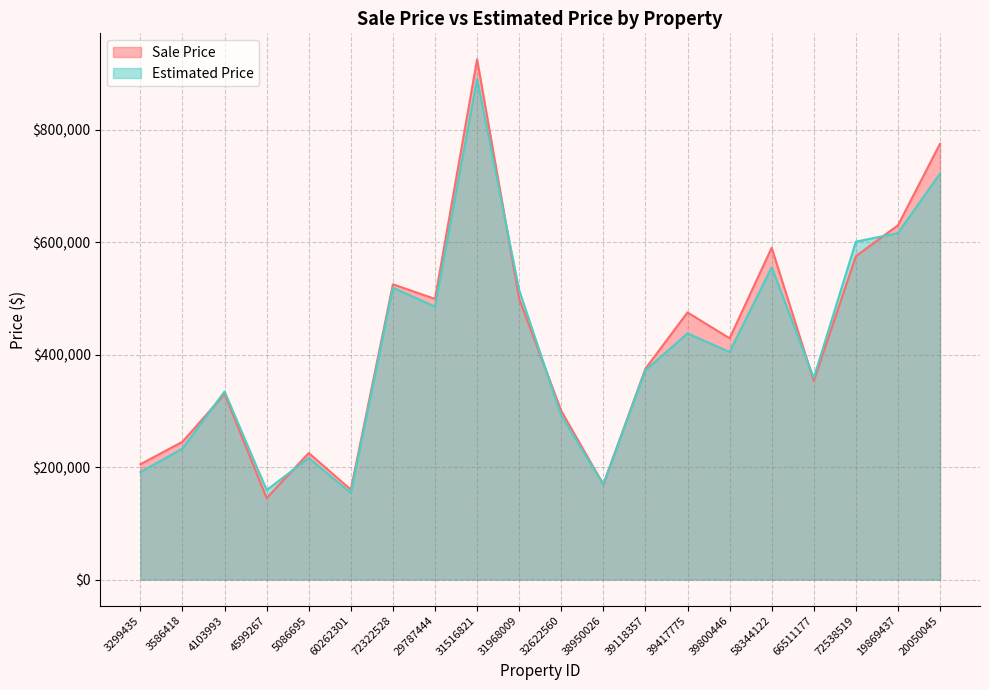

Reading right to left, list all the values displayed in this chart.

Sale Price: 775000.0	629900.0	575000.0	353000.0	590000.0	429000.0	475000.0	374999.0	169000.0	299955.0	499000.0	925000.0	499000.0	525000.0	159900.0	225000.0	144900.0	329900.0	245000.0	205000.0
Estimated Price: 721940.4	616112.6	600764.2	358546.3	555386.0	404636.8	437720.5	372084.1	169604.3	291508.8	514682.0	890328.3	485339.0	518921.1	153963.1	216108.3	159075.1	334365.2	232784.2	191044.8